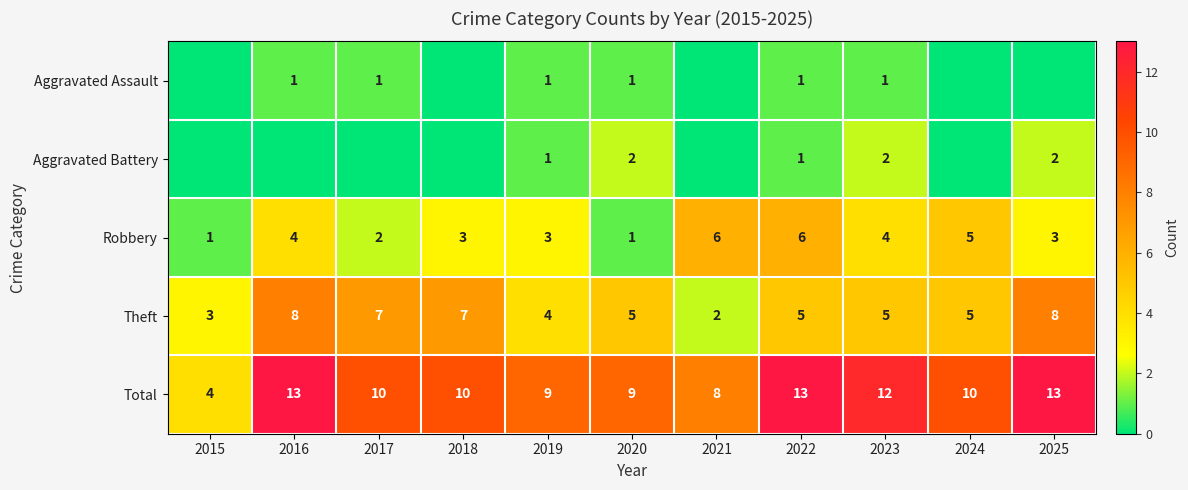

How many Theft values are between 4 and 7?

7